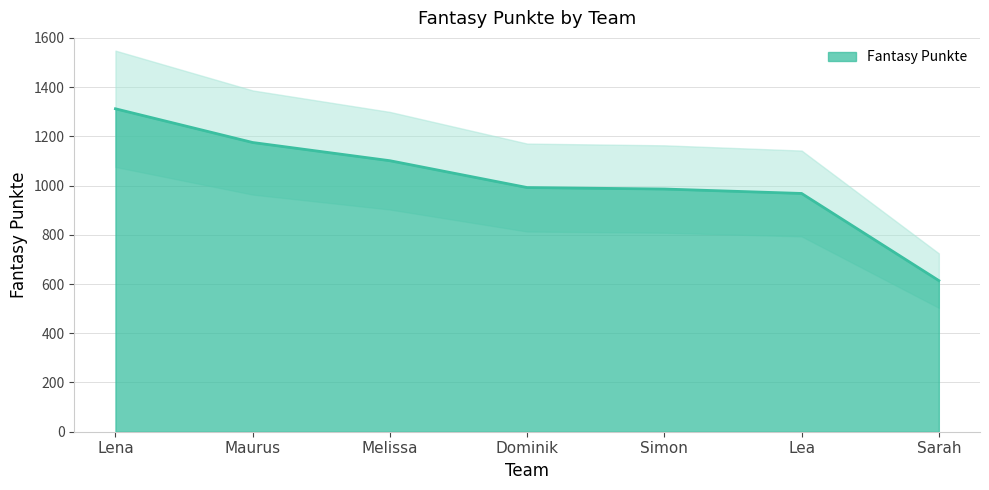

What is the ratio of the value at Lena to the value at Maurus?

1.1